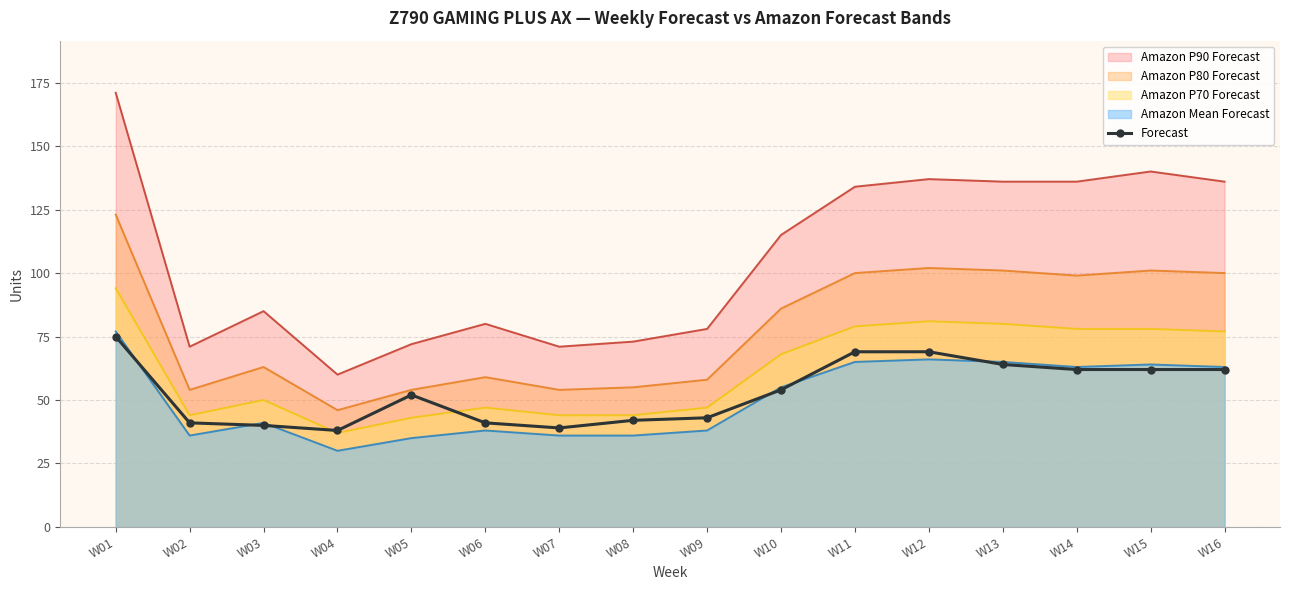

How many values exceed 54?

7